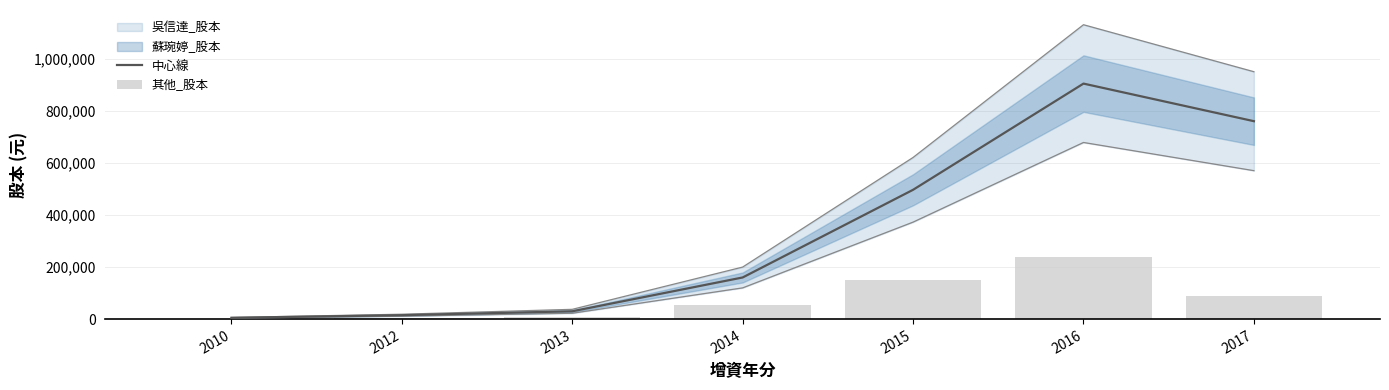

Reading right to left, what are all the values shown in this chart?

中心線: 760700	905200	497000	160000	30000	15000	5000
其他_股本: 89547	238155	149050	56000	8000	4000	2000